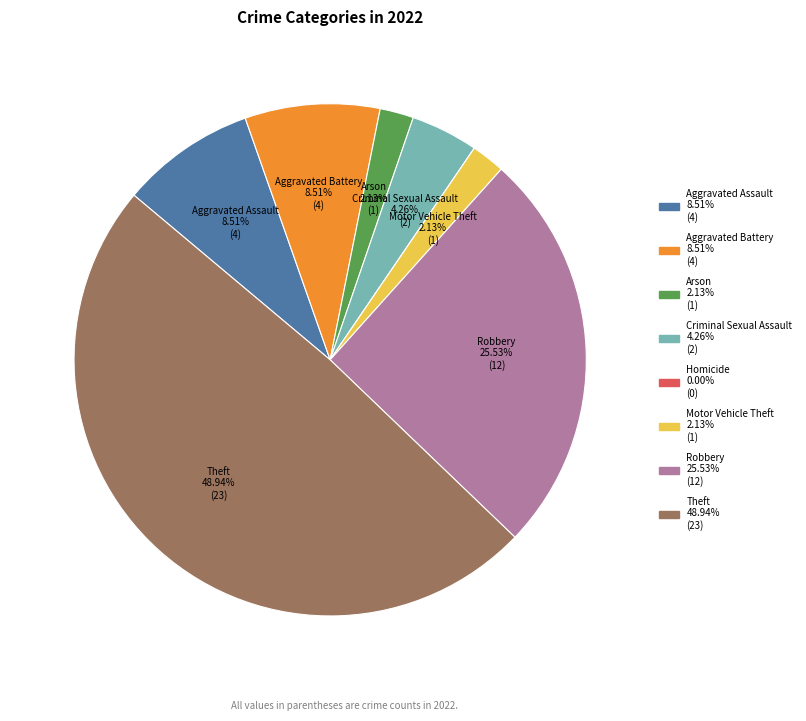

Does any single category account for the majority?

No